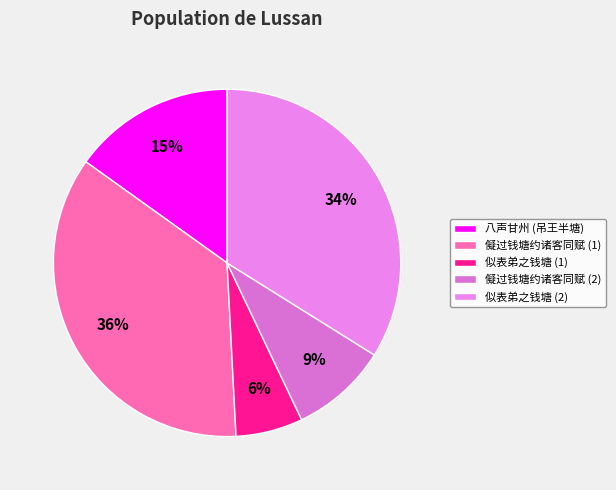

Which slice is the smallest?

似表弟之钱塘 (1)